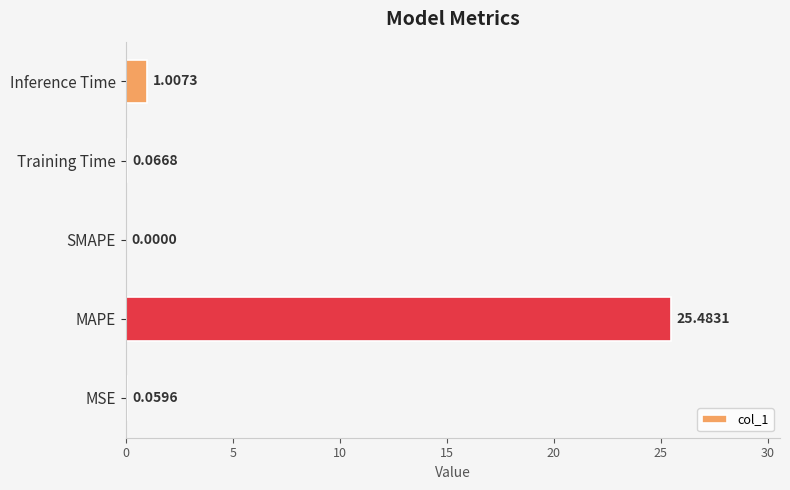

Which label corresponds to the largest value in the chart?

MAPE